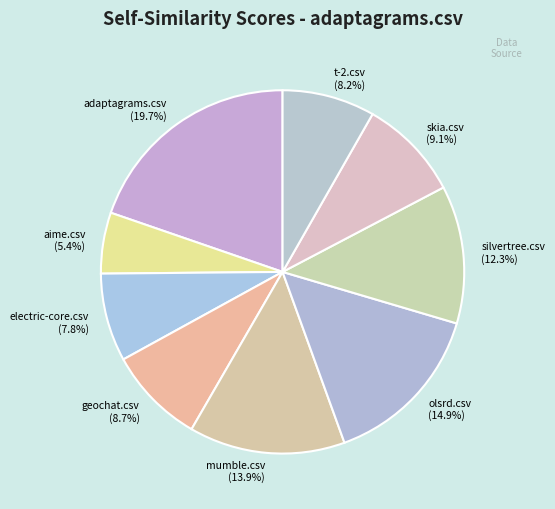

Count the number of slices in the pie.

9